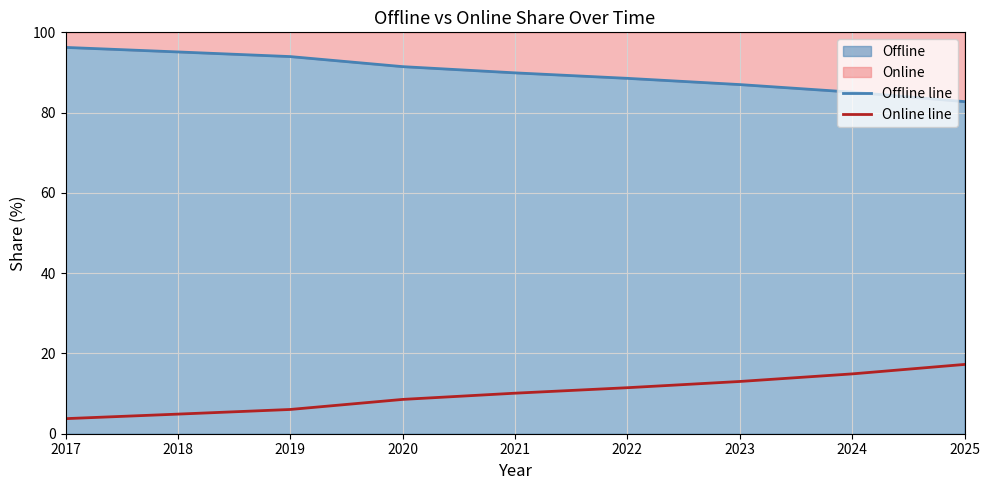

At how many categories does at least one series exceed 58?

9